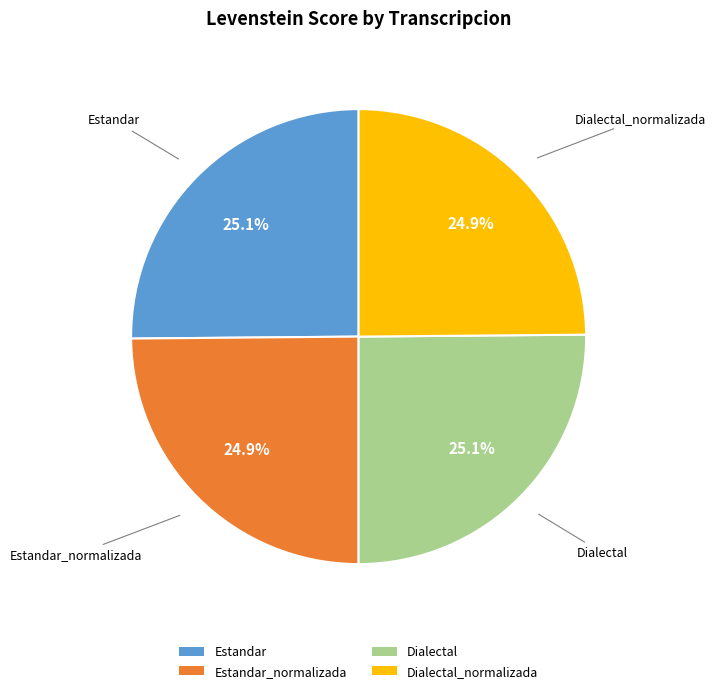

What is the total percentage of Estandar_normalizada and Estandar?

50.0%